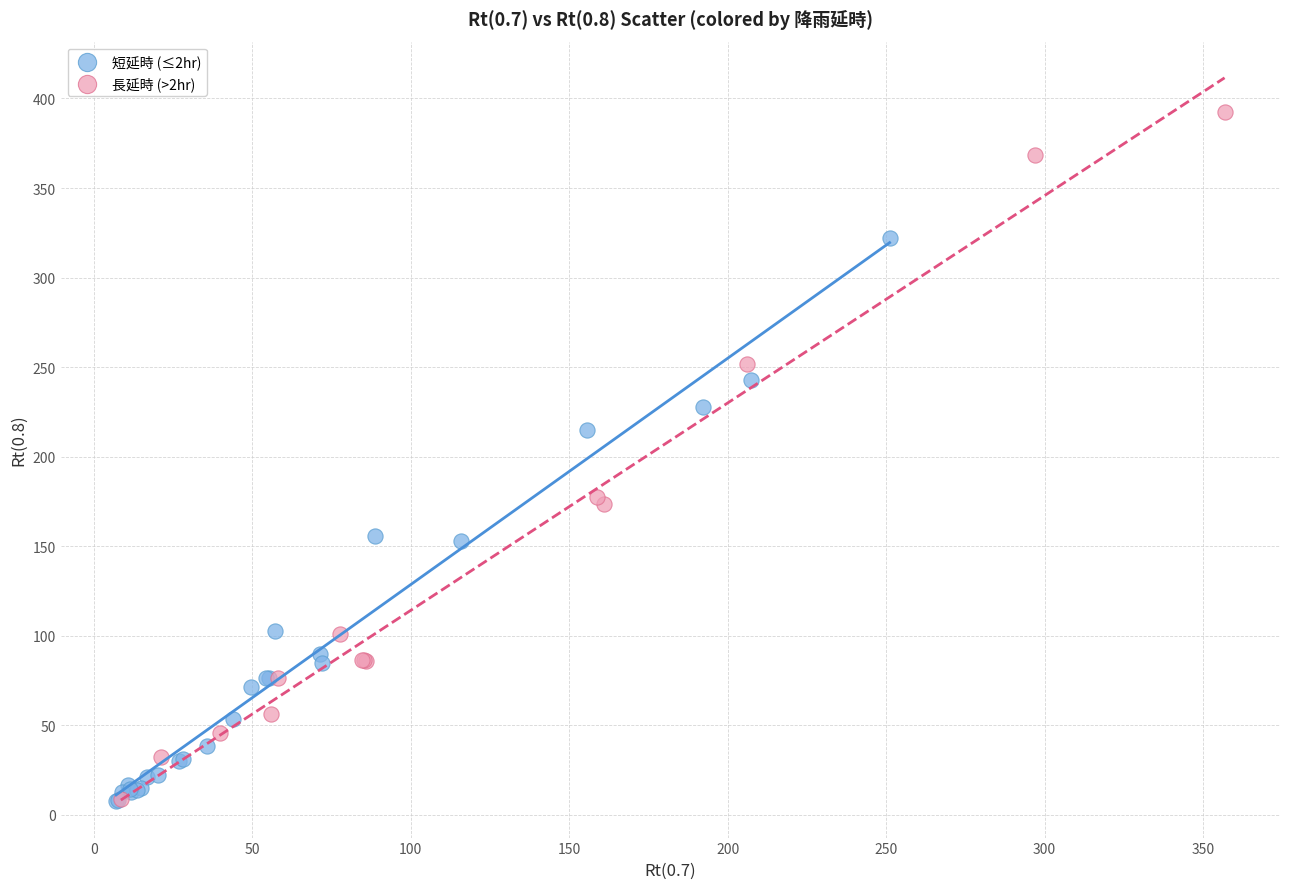

Which series reaches the maximum Y coordinate?

長延時 (>2hr)